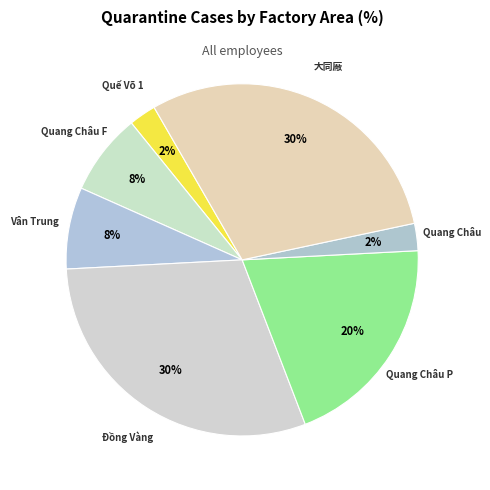

Is the sum of Vân Trung and Đồng Vàng greater than half?

No